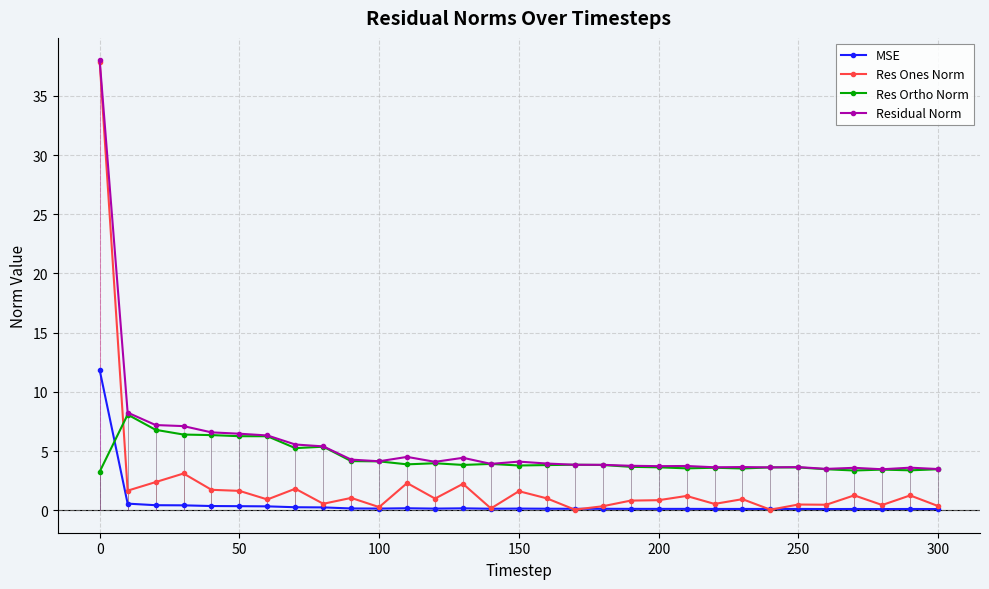

List the series in order of their overall mean, lowest first.

MSE, Res Ones Norm, Res Ortho Norm, Residual Norm